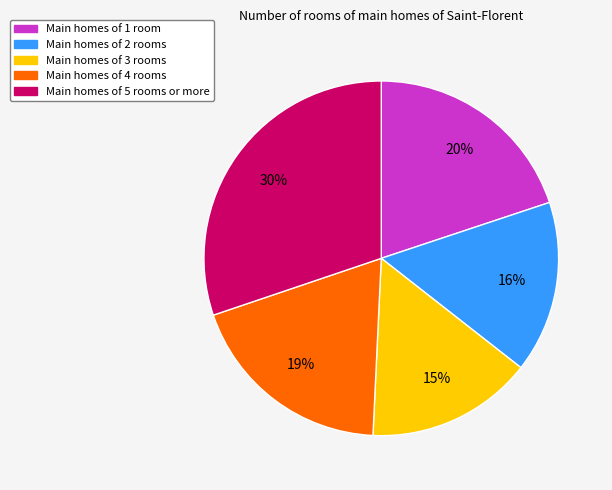

Is there a majority slice in this chart?

No